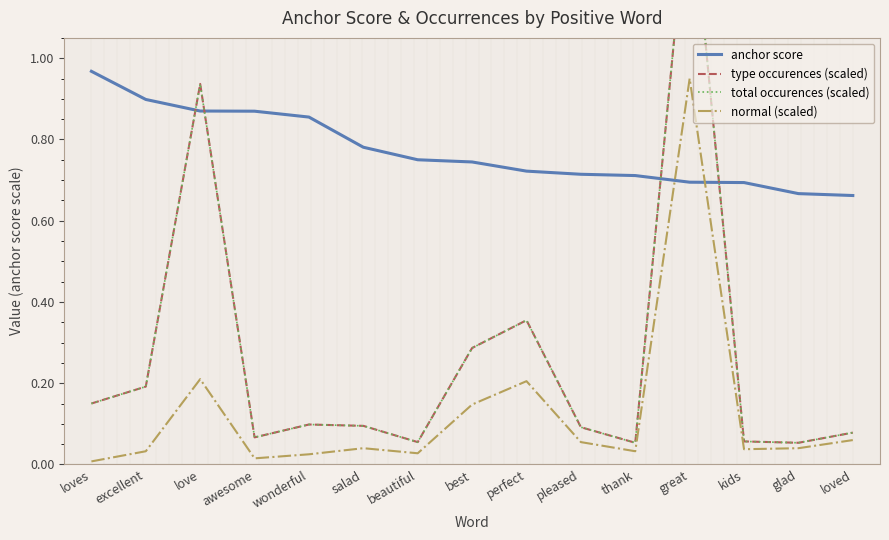

True or false: normal (scaled) has more than 0 points higher than both neighbors.

True